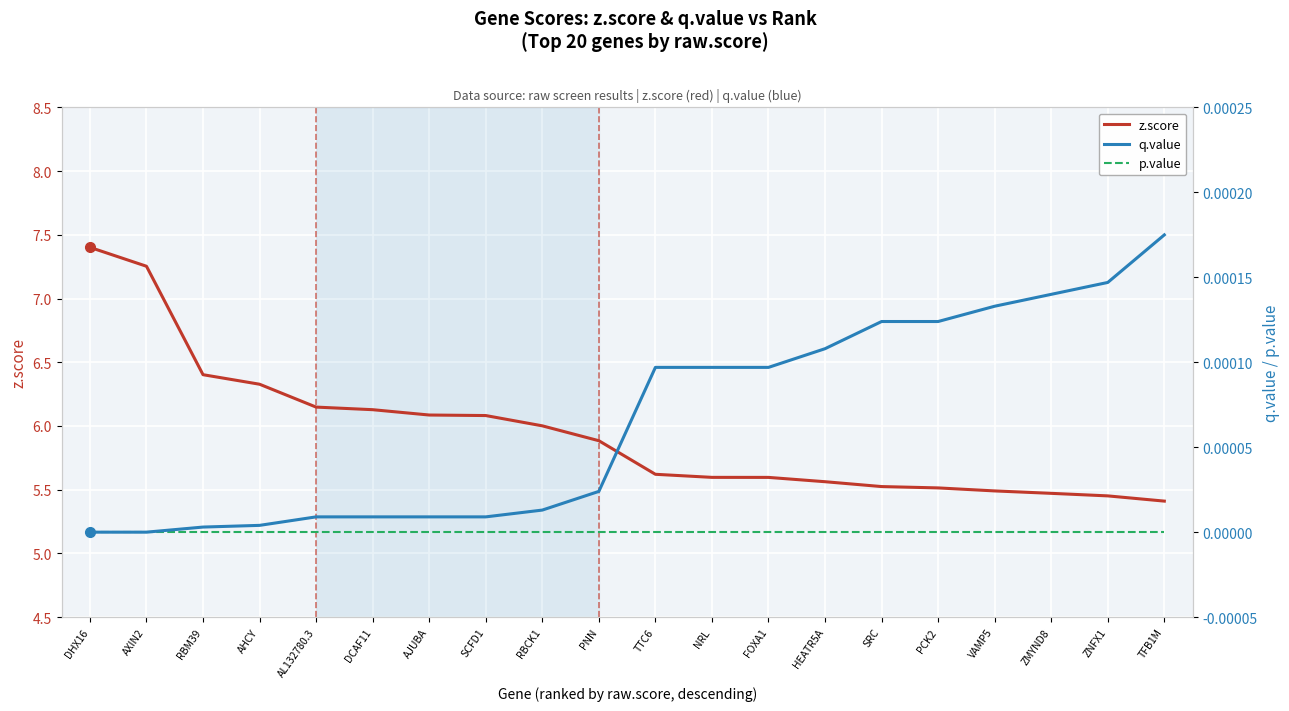

True or false: z.score has more than 2 interior local peaks.

False